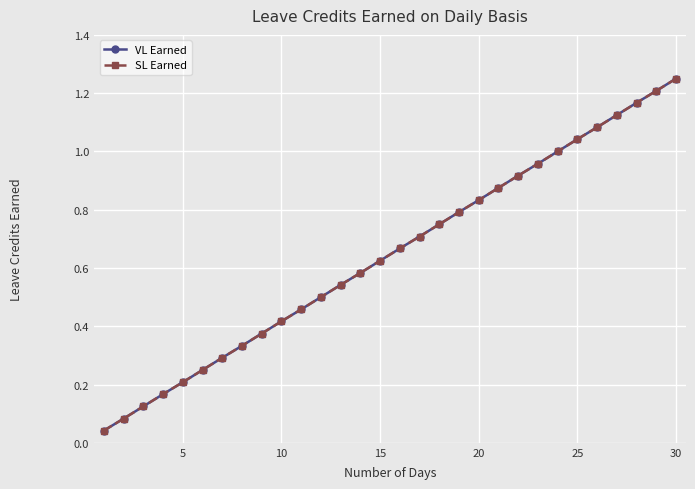

Does the chart display data point markers on the line(s)?

Yes